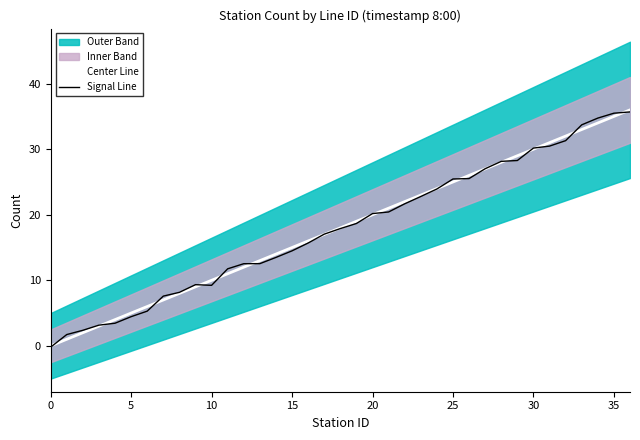

What is the label of the 17th point from the right?

20